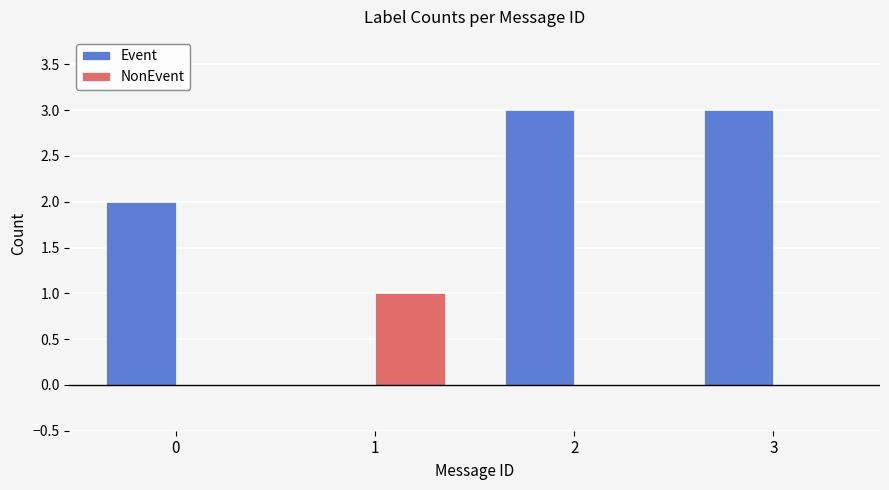

Is it true that Event equals 2 at 3?

False